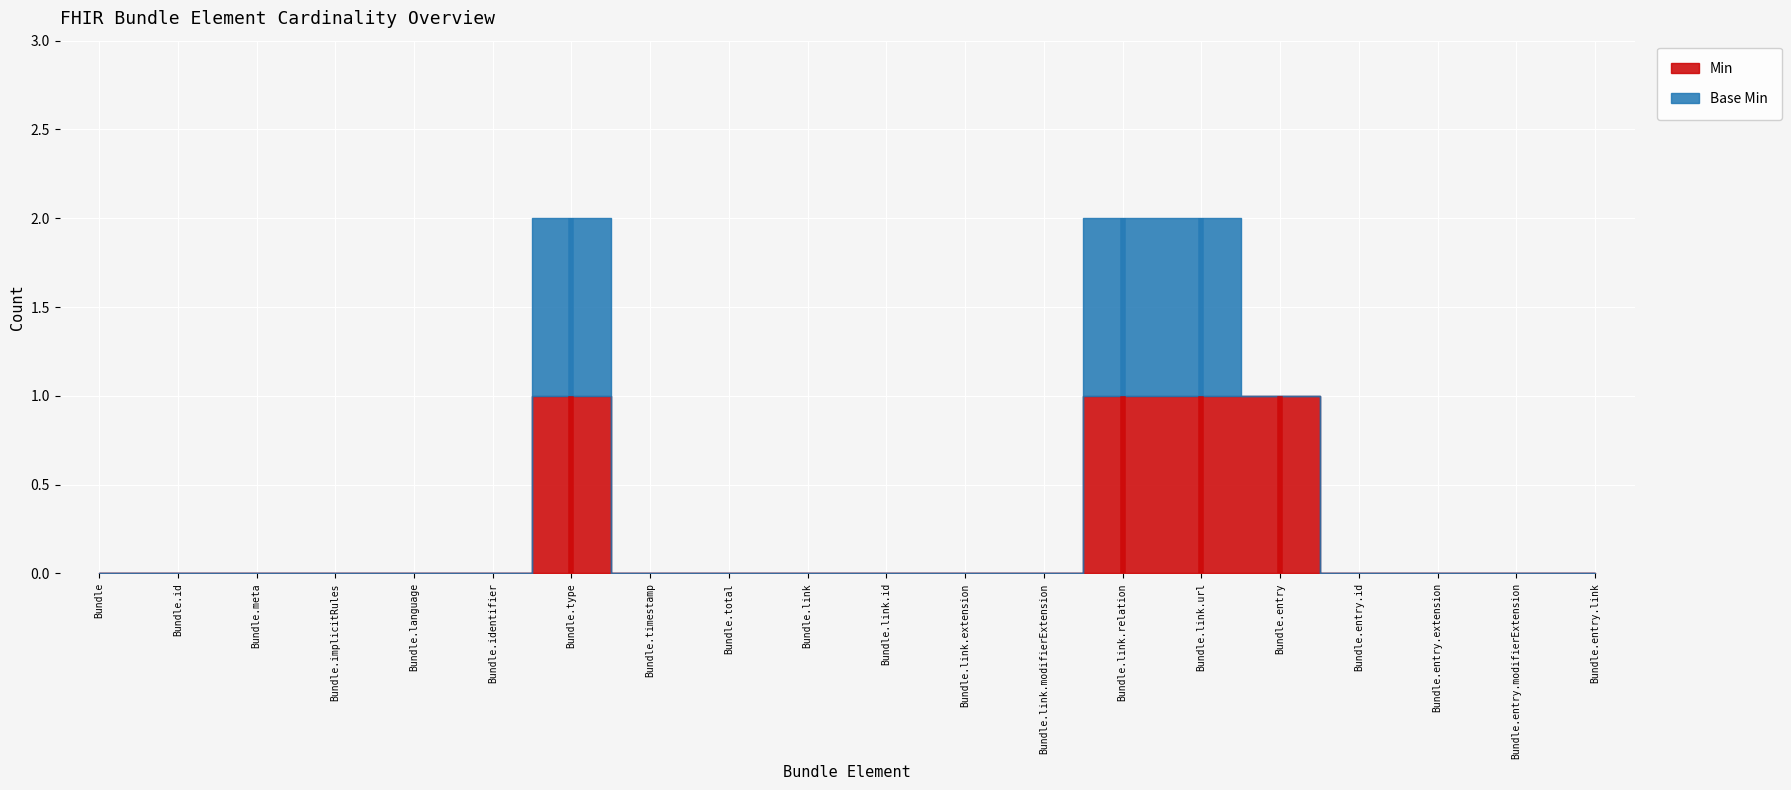

What position from the left is Bundle.language?

5